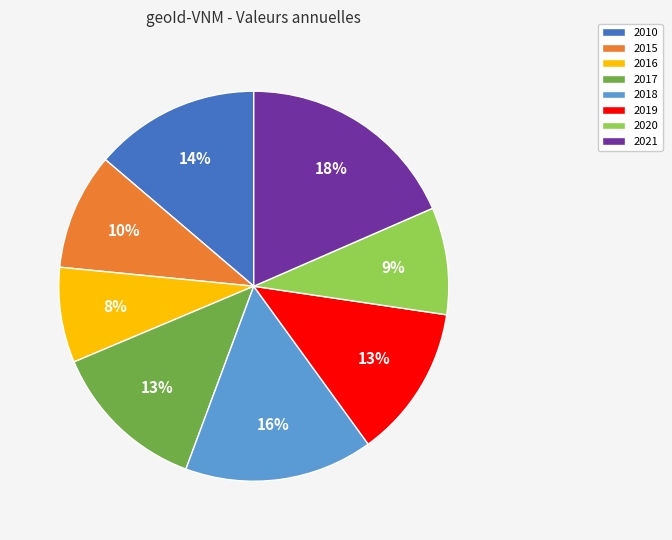

Which category has the biggest portion of the pie?

2021